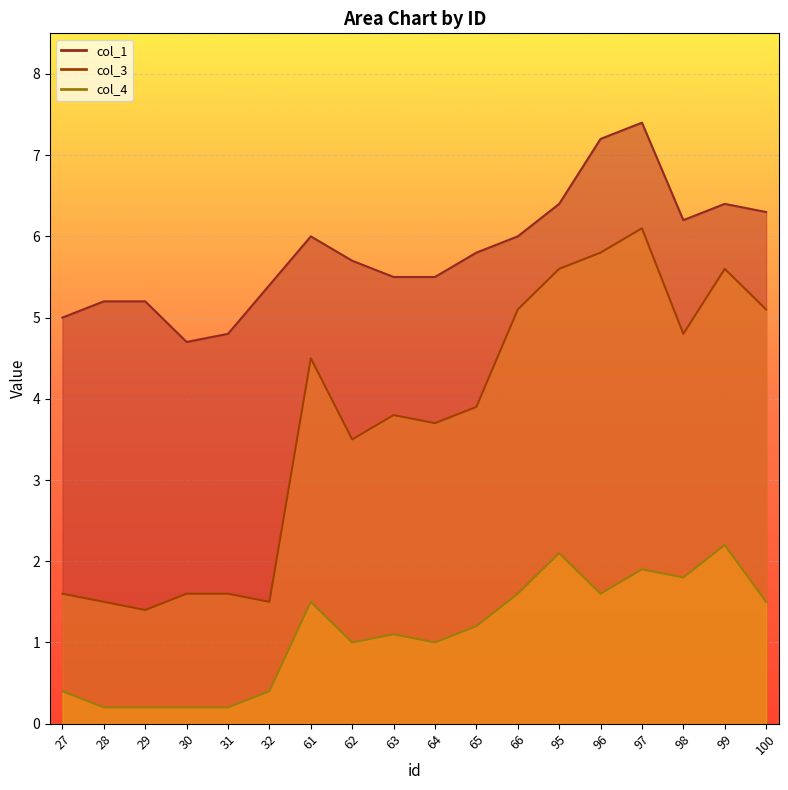

At which label does col_3 reach its peak?

97